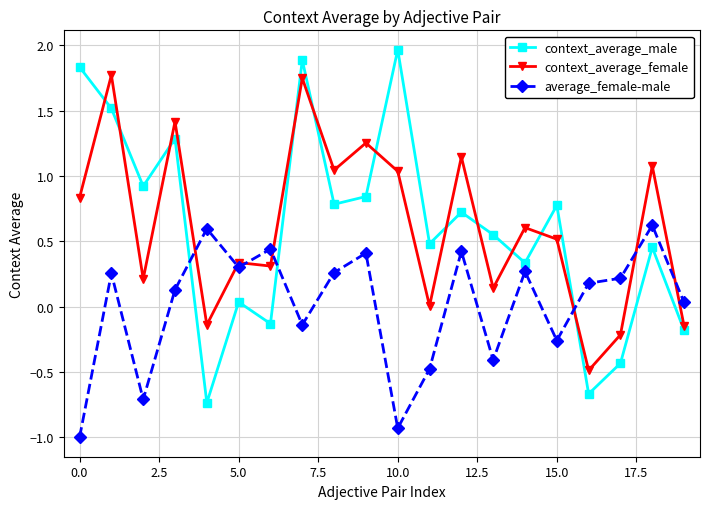

How many lines are shown in the chart?

3